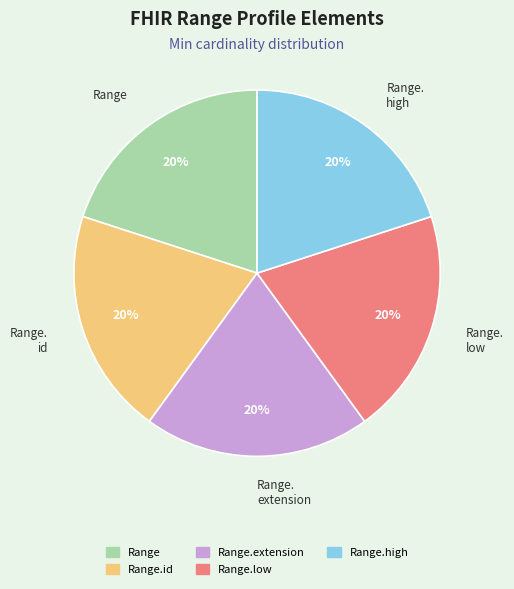

How many segments does this pie chart have?

5